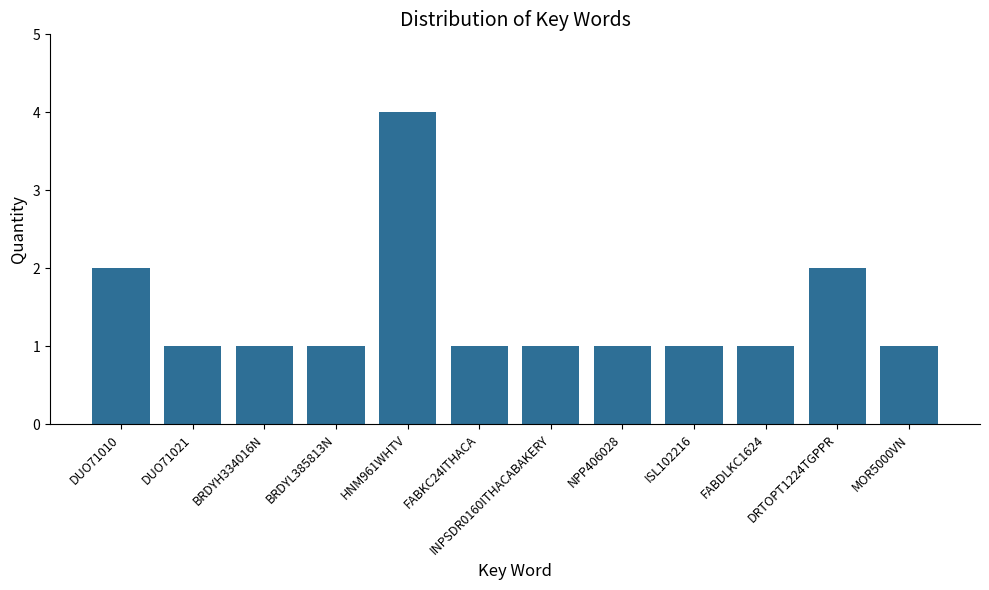

How many bars are there in total?

12